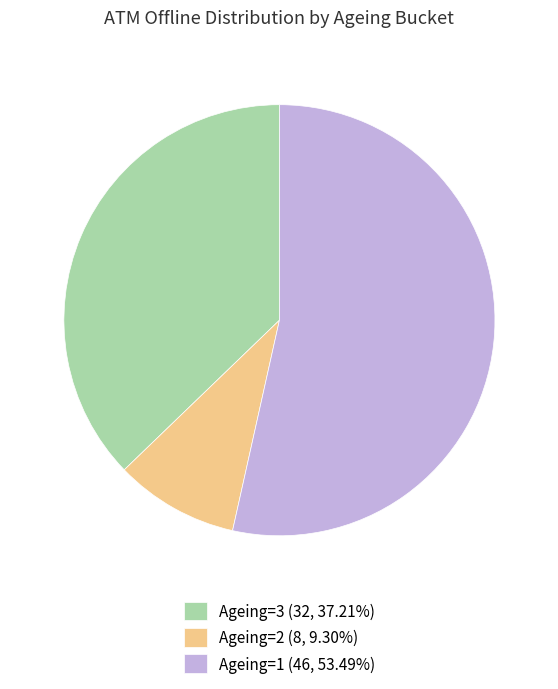

Is the sum of Ageing=3 (32, 37.21%) and Ageing=2 (8, 9.30%) greater than half?

No